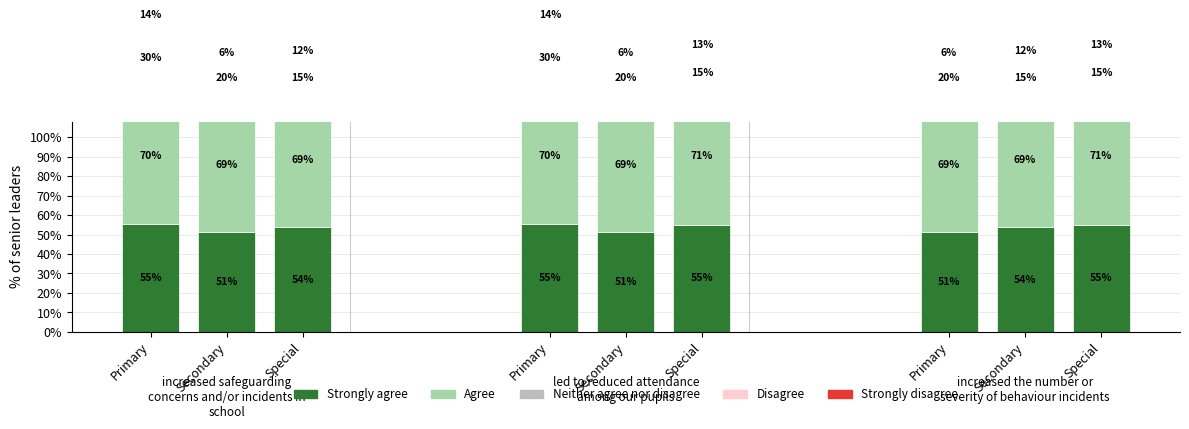

At which label does Strongly disagree reach its minimum?

Primary